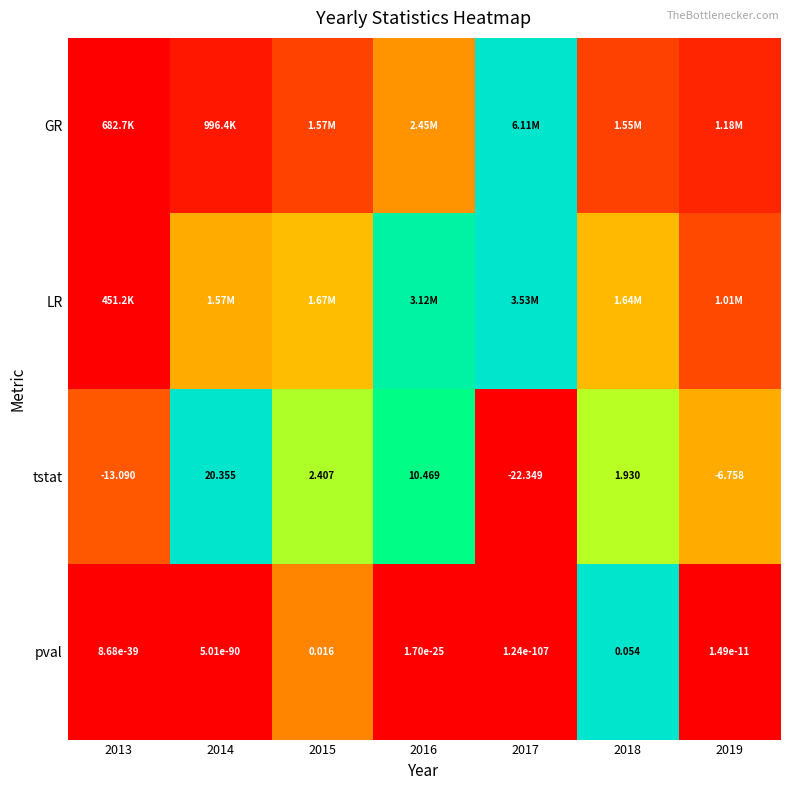

Rank the categories by LR value from lowest to highest.

2013, 2019, 2014, 2018, 2015, 2016, 2017